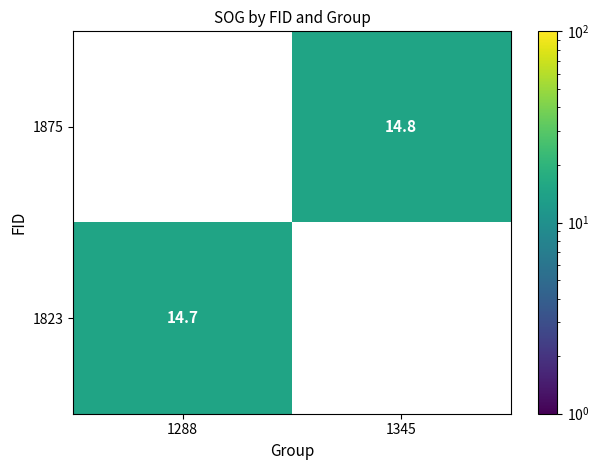

The value of 1875 at 1345 is 25.2. True or false?

False